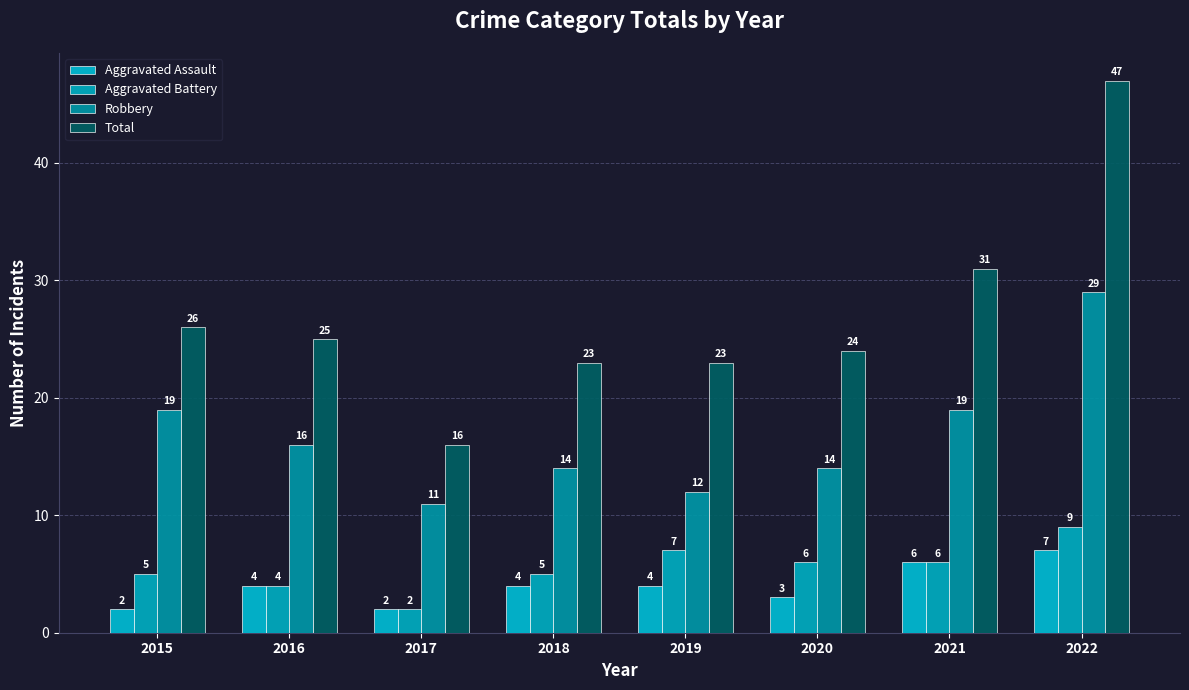

What is the difference between the maximum and minimum values in the Robbery series?

18